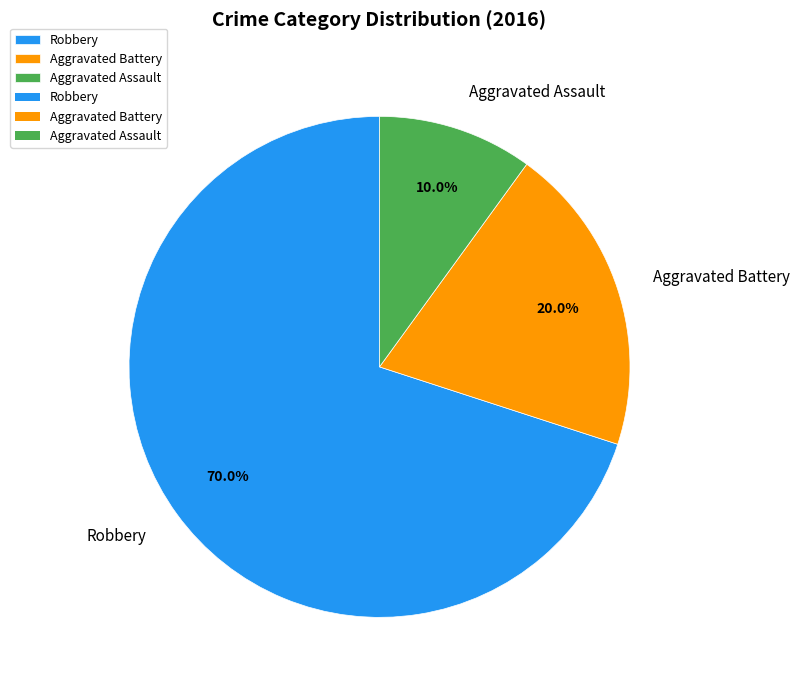

To the nearest percent, what percentage of the pie is Aggravated Assault?

10%